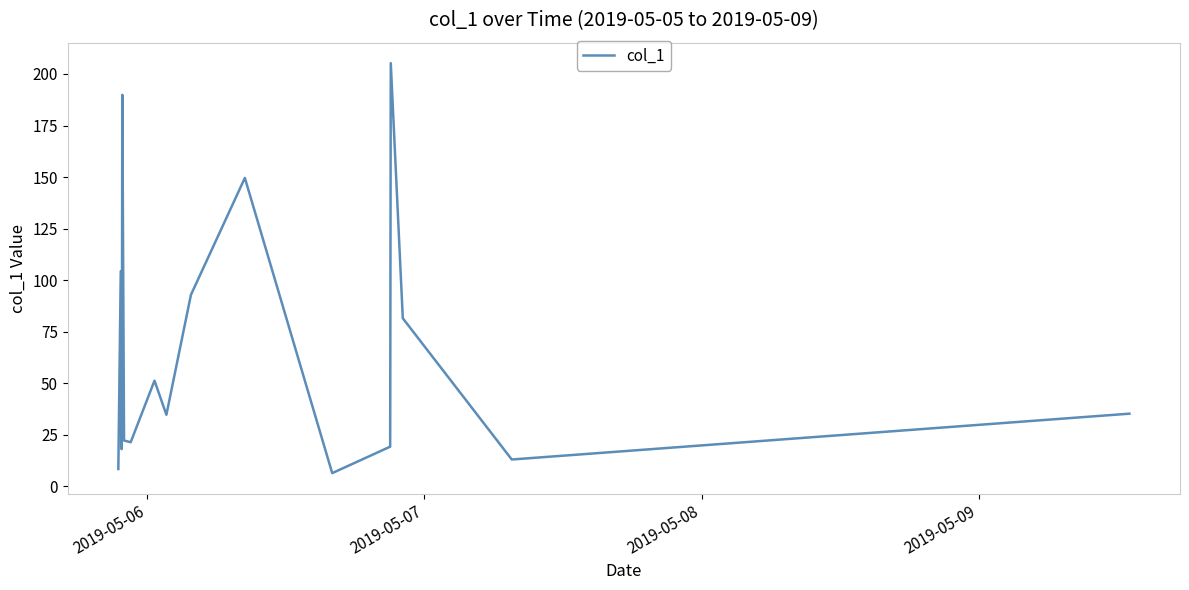

What is the average value?

63.8